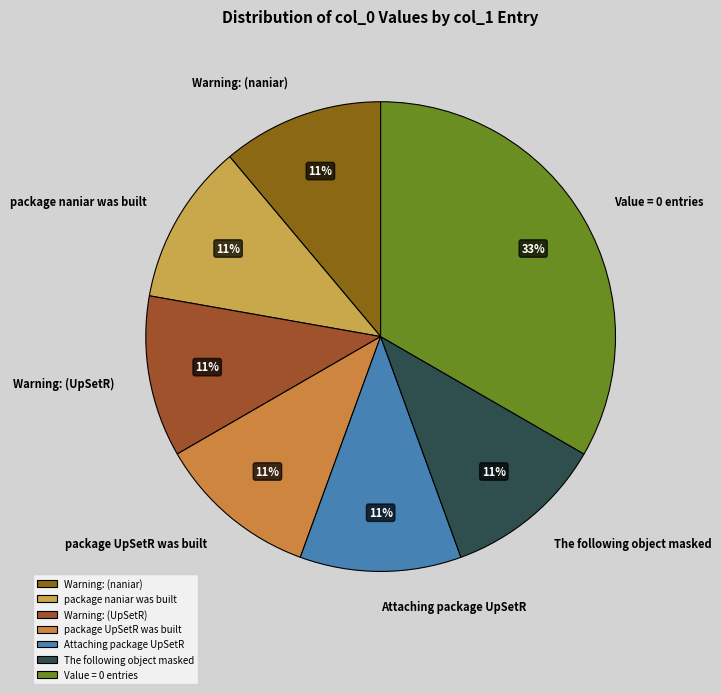

Is it true that Warning: (naniar) is 11% of the pie?

True